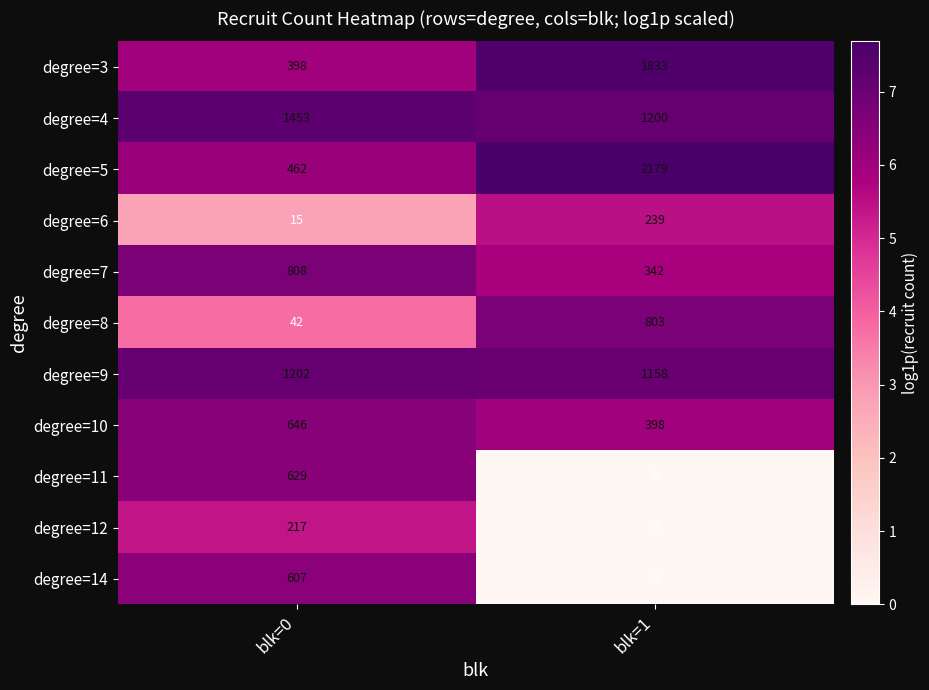

Where is degree=8 nearest to the value 422?

blk=0